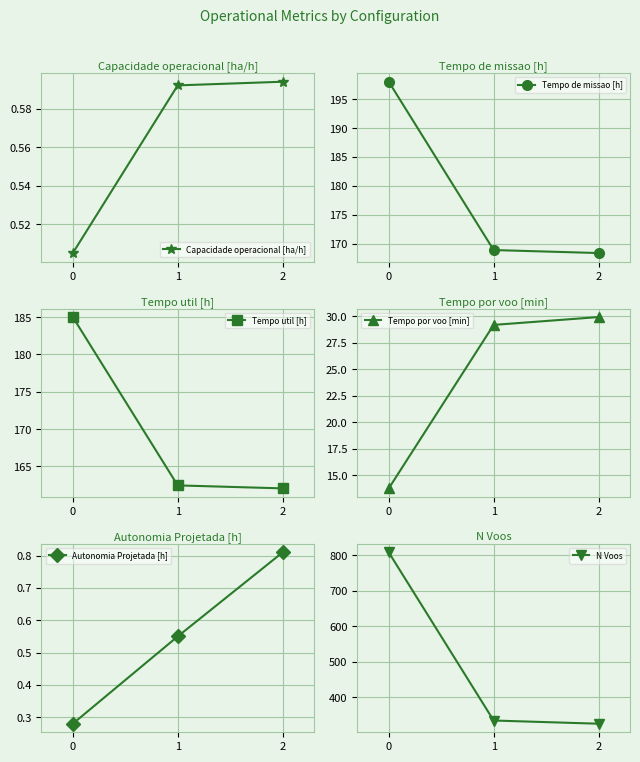

How many lines are shown in the chart?

6